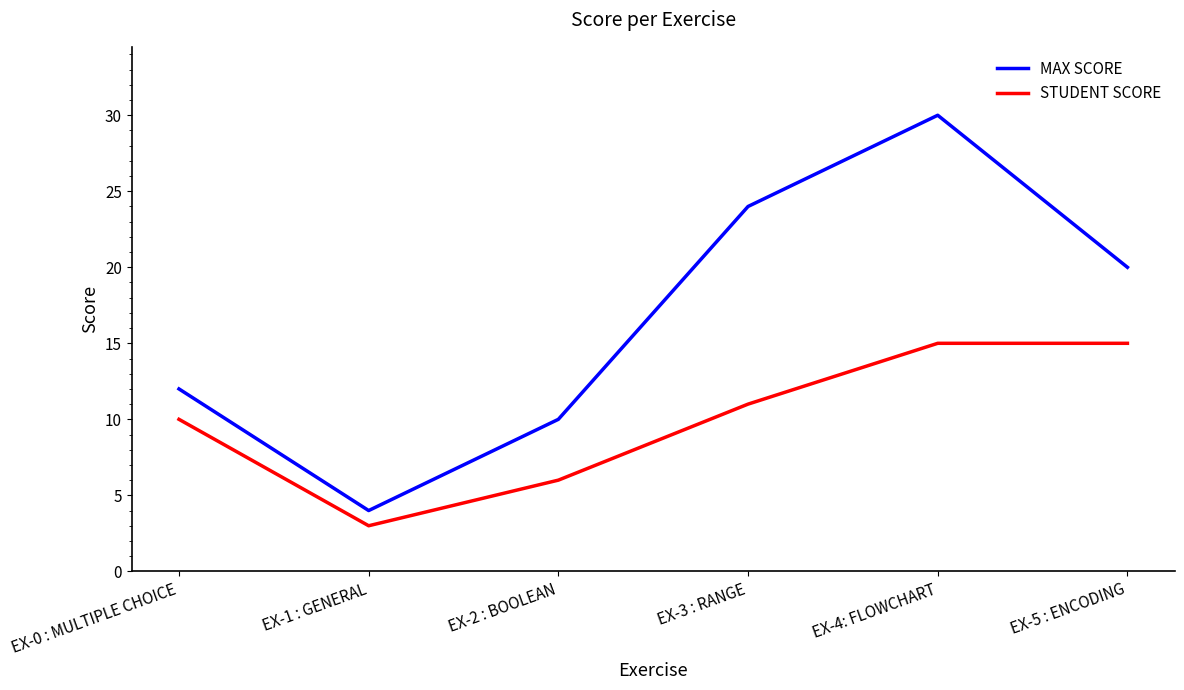

True or false: MAX SCORE and STUDENT SCORE cross at least once.

False